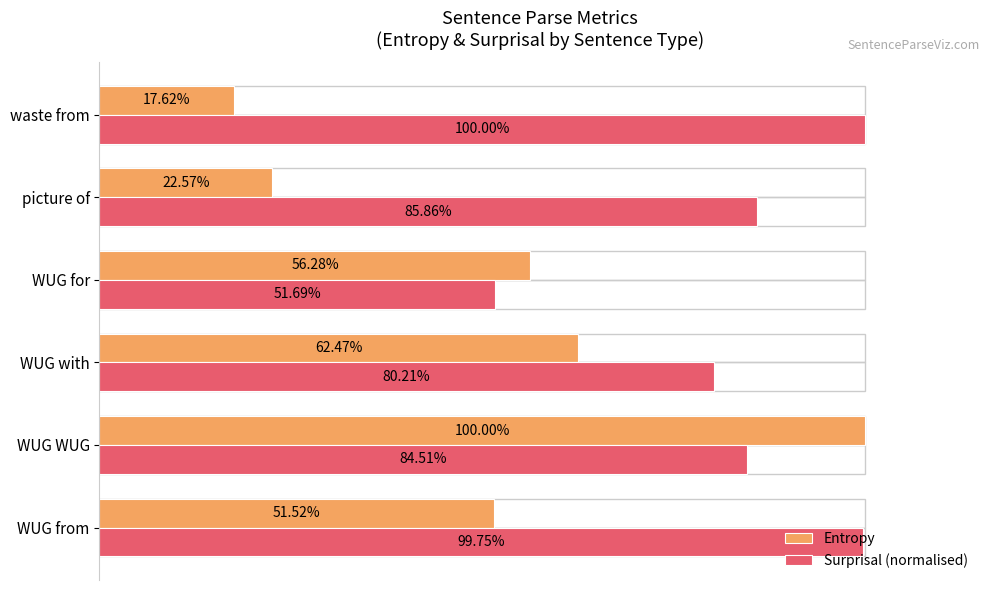

At which category is the sum across all series the highest?

WUG WUG